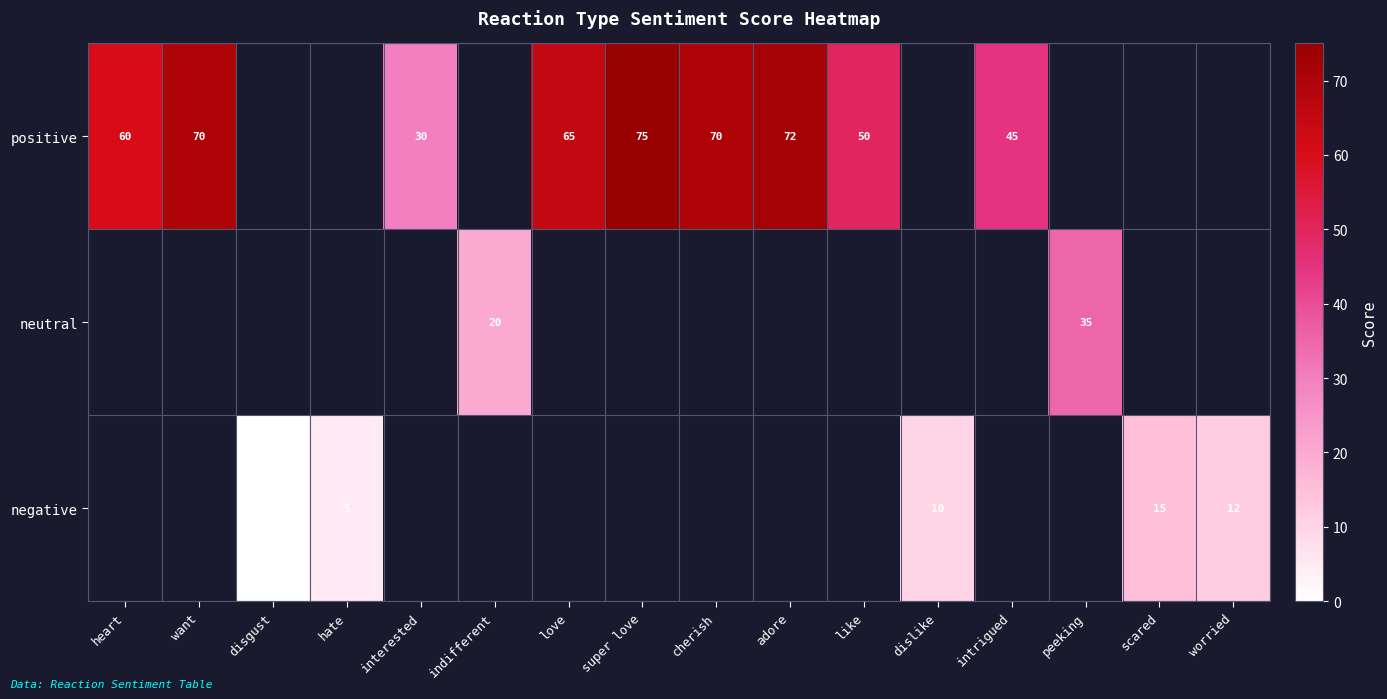

The value of positive at intrigued is 60. True or false?

False